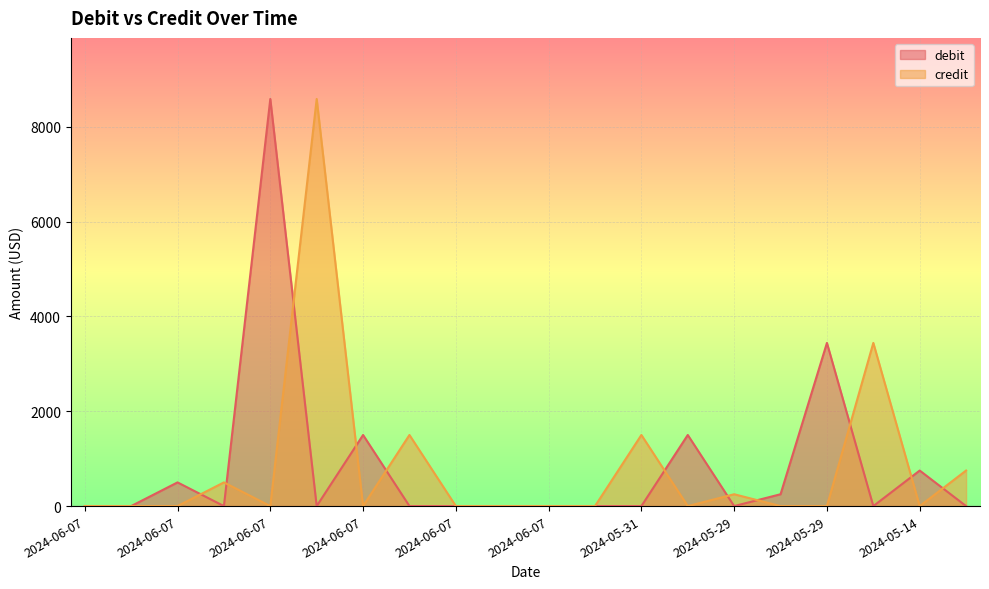

What is the total value across all series at 2024-05-29?

250.0